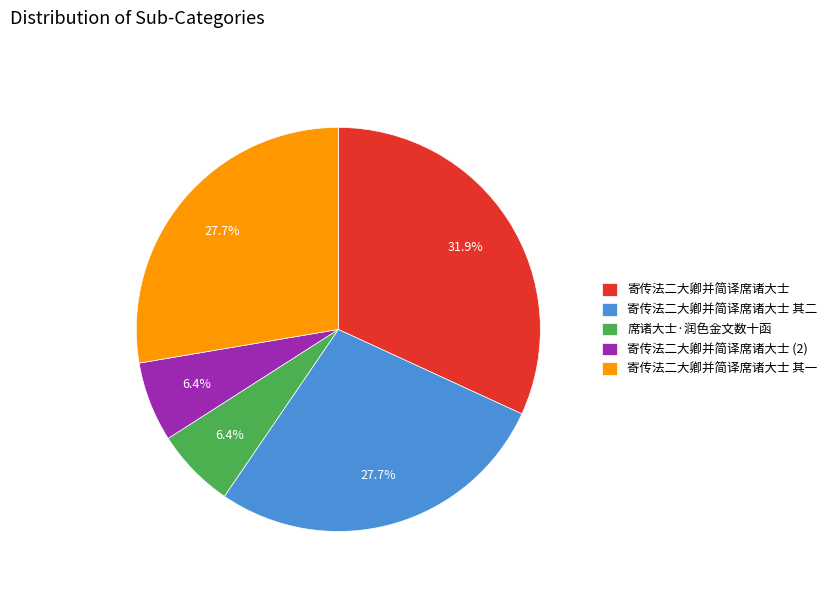

The 寄传法二大卿并简译席诸大士 其二 slice represents 20% of the pie. True or false?

False